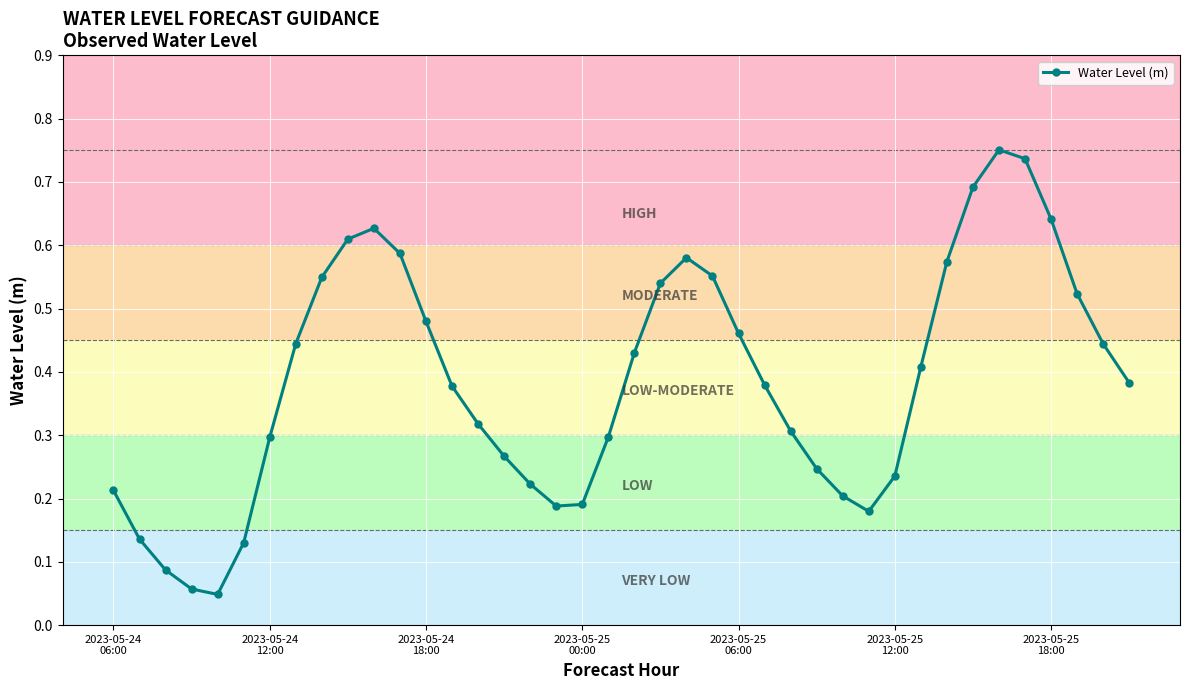

What is the sum of all values?

15.4